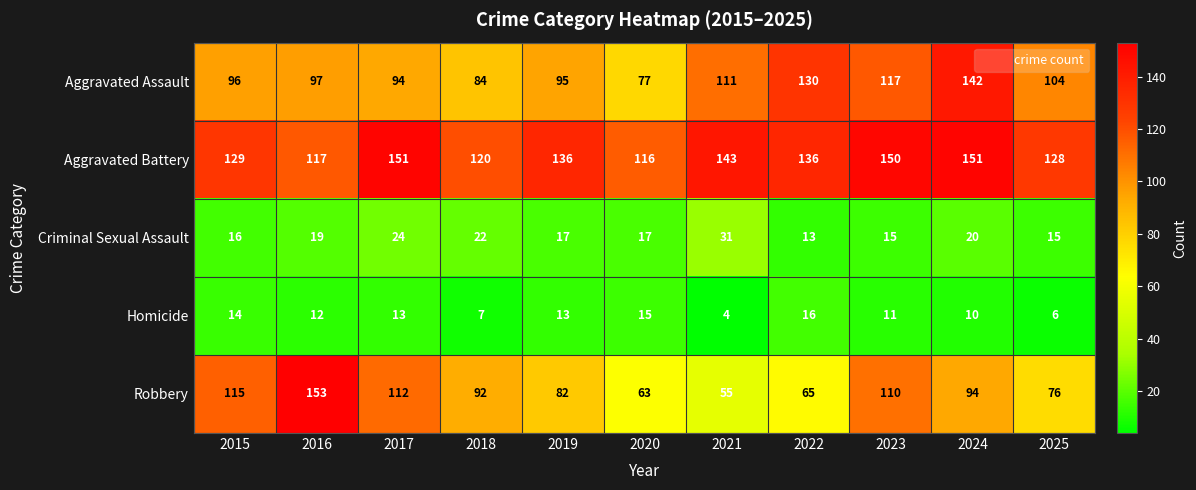

Which series has the widest spread of values?

Robbery